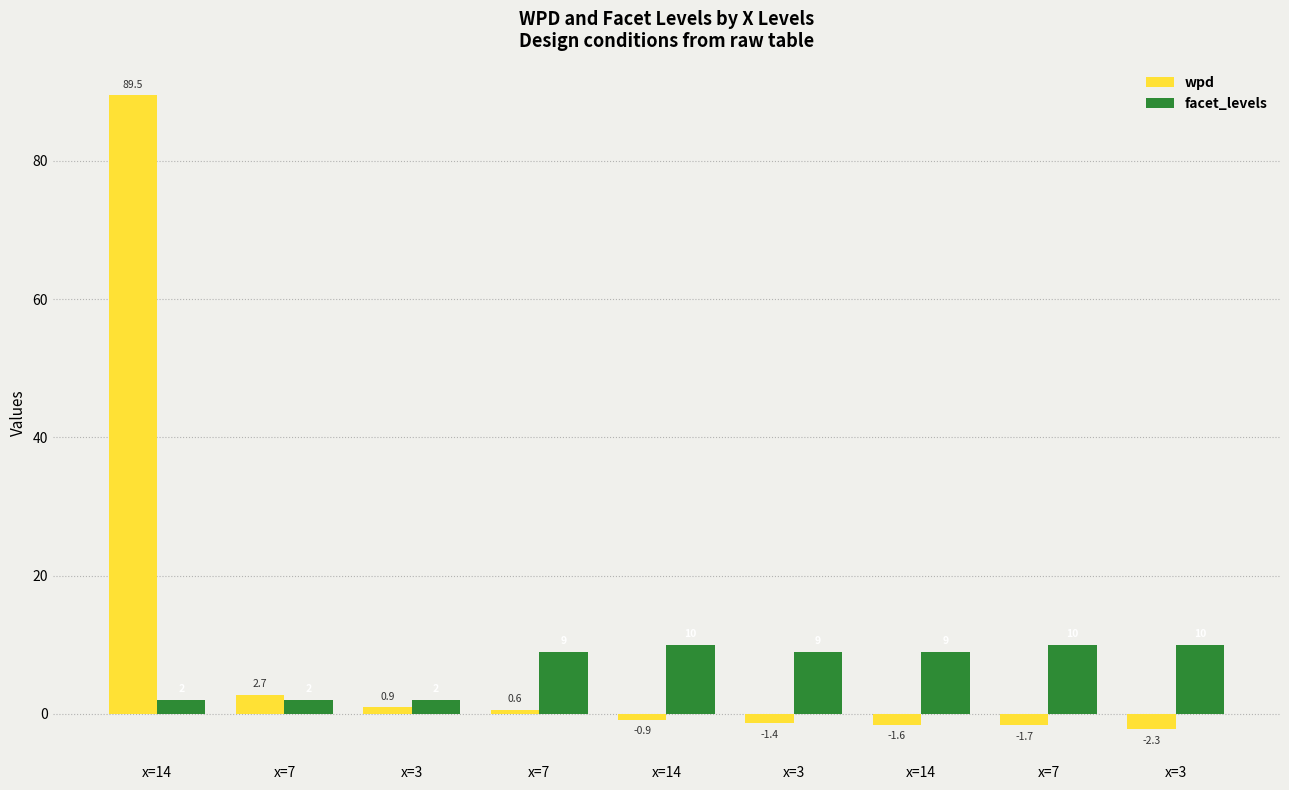

Count the number of data series in this chart.

2